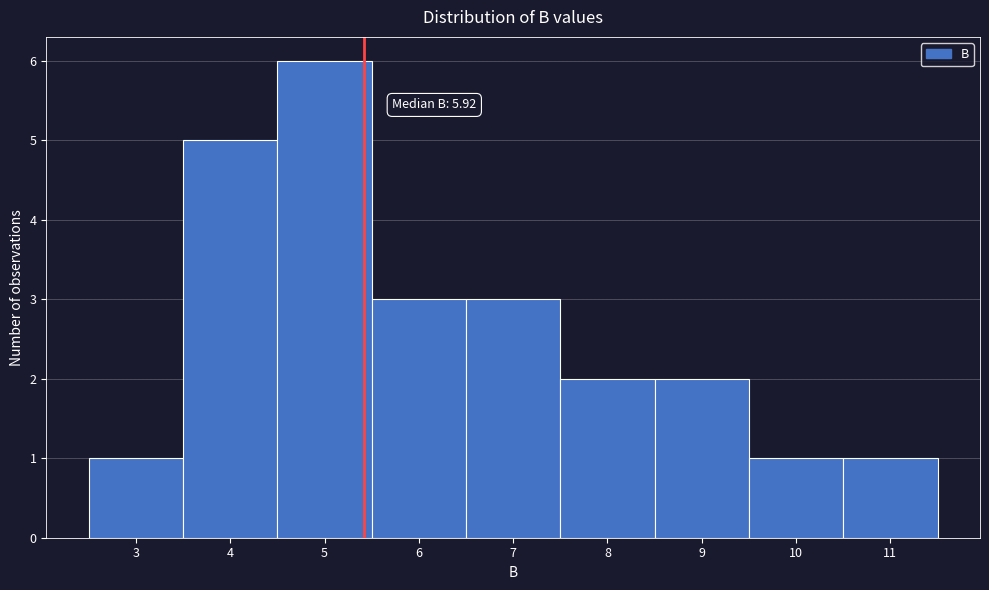

Reading left to right, extract all data points from this chart.

1	5	6	3	3	2	2	1	1